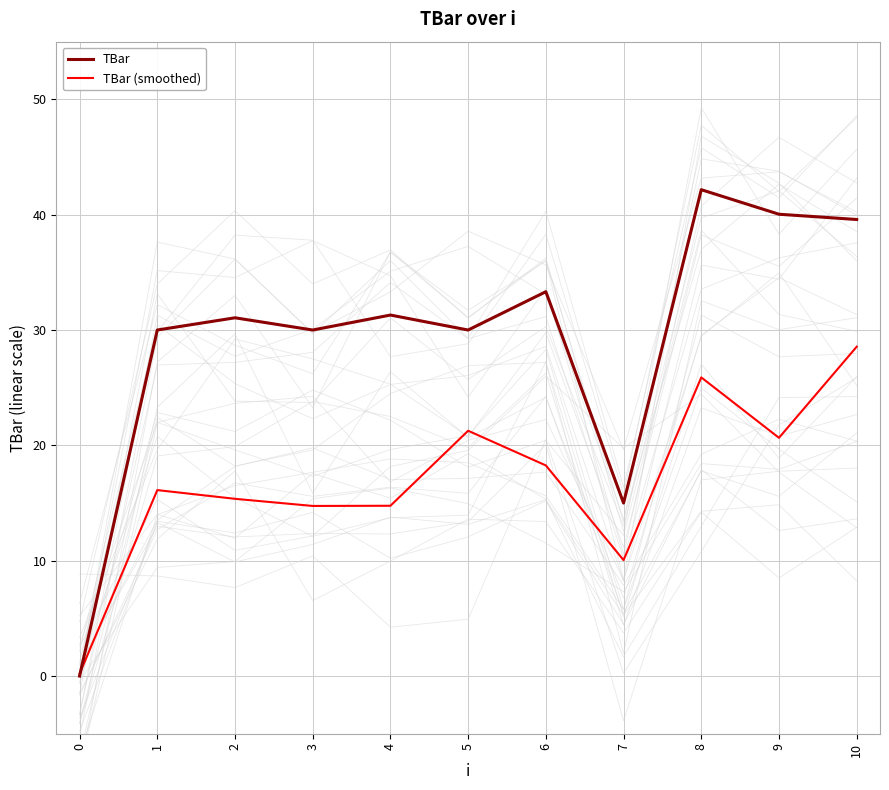

How many lines are shown in the chart?

2